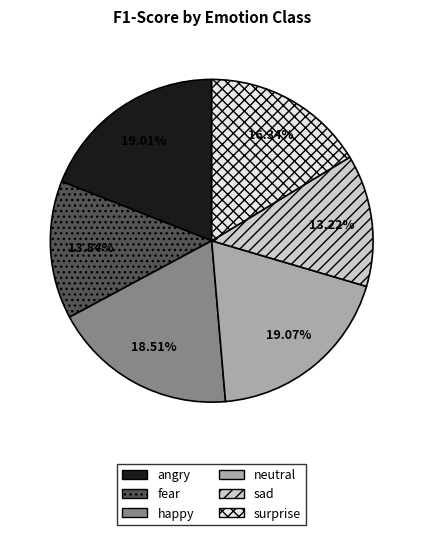

Combined, do fear and happy account for over 50%?

No